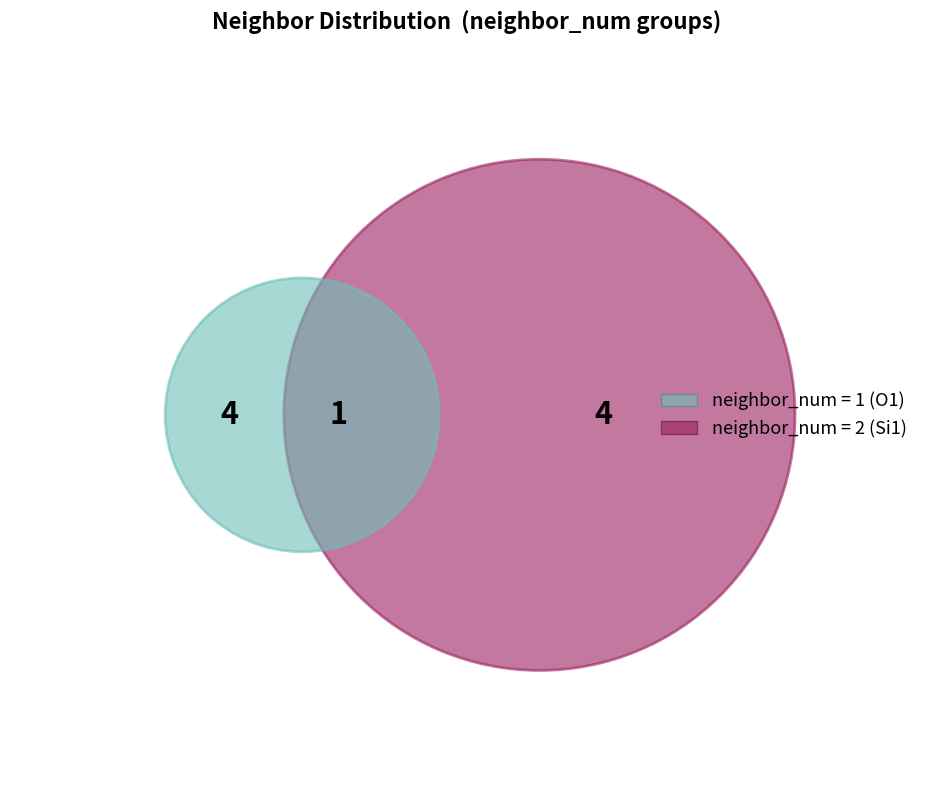

To the nearest percent, what is the combined percentage of neighbor_num_0 and neighbor_num_1?

56%